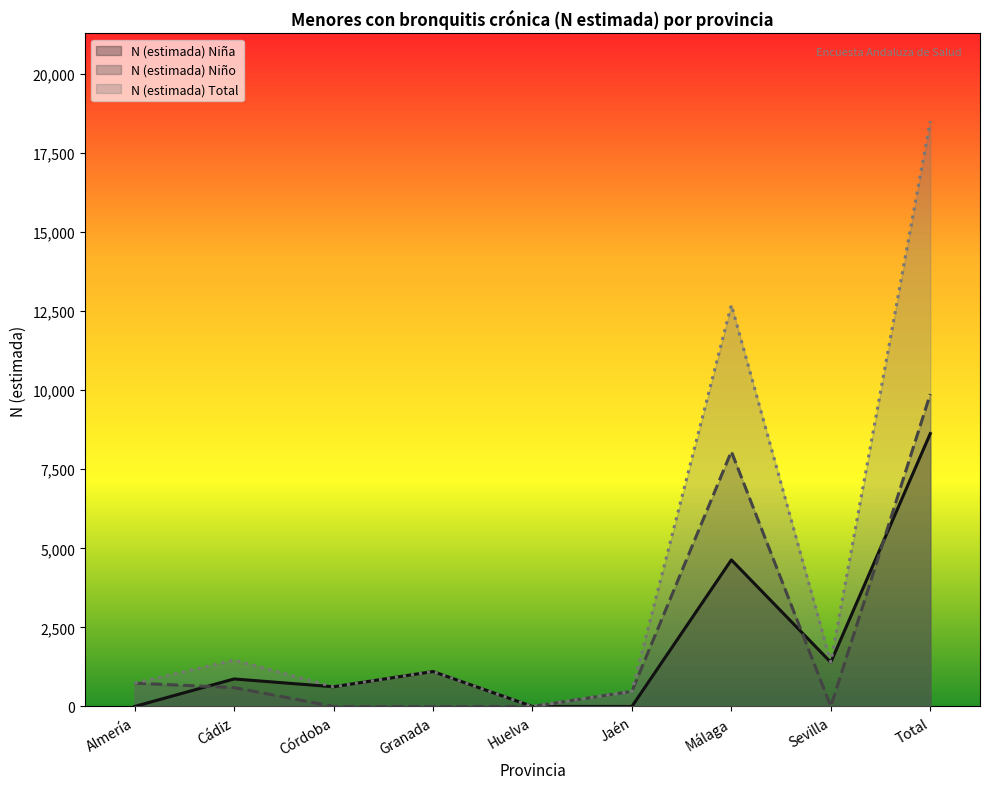

The value of N (estimada) Niño at Huelva is 0. True or false?

True